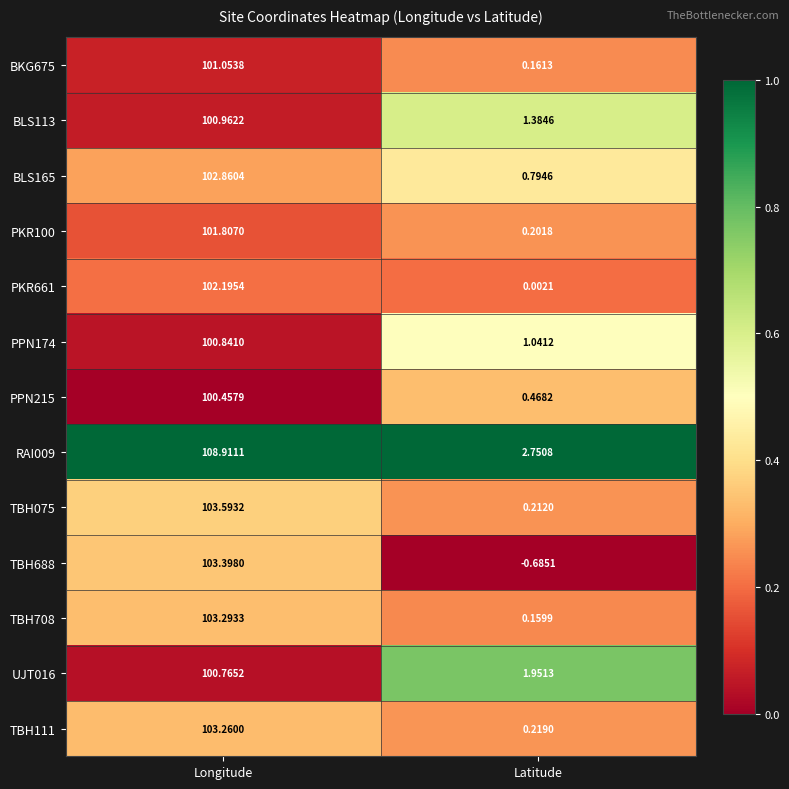

Between Longitude and Latitude, which series saw the biggest shift?

RAI009